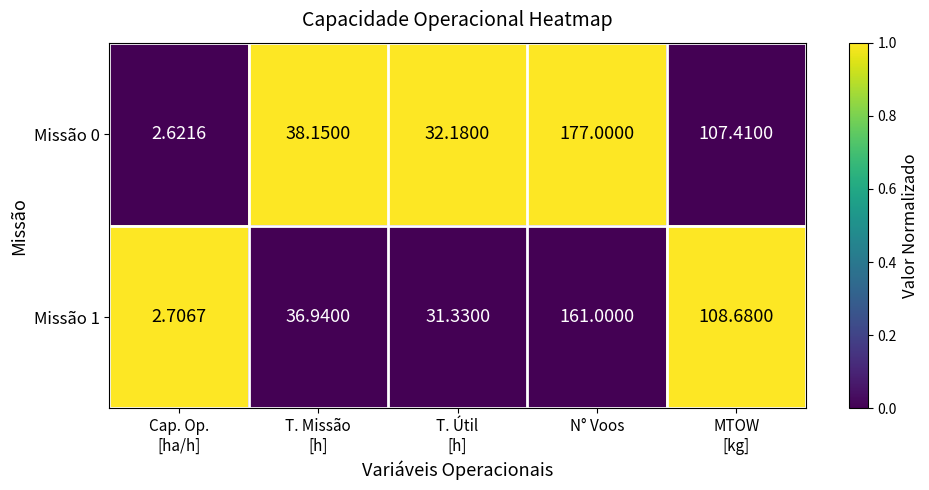

Which category has the highest value across all series?

N° Voos